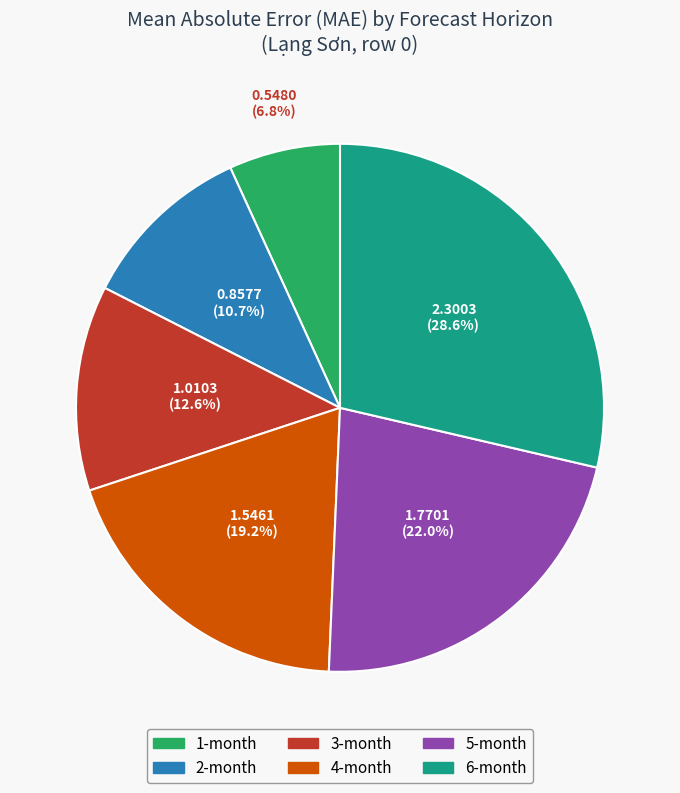

Which slice is the smallest?

1-month